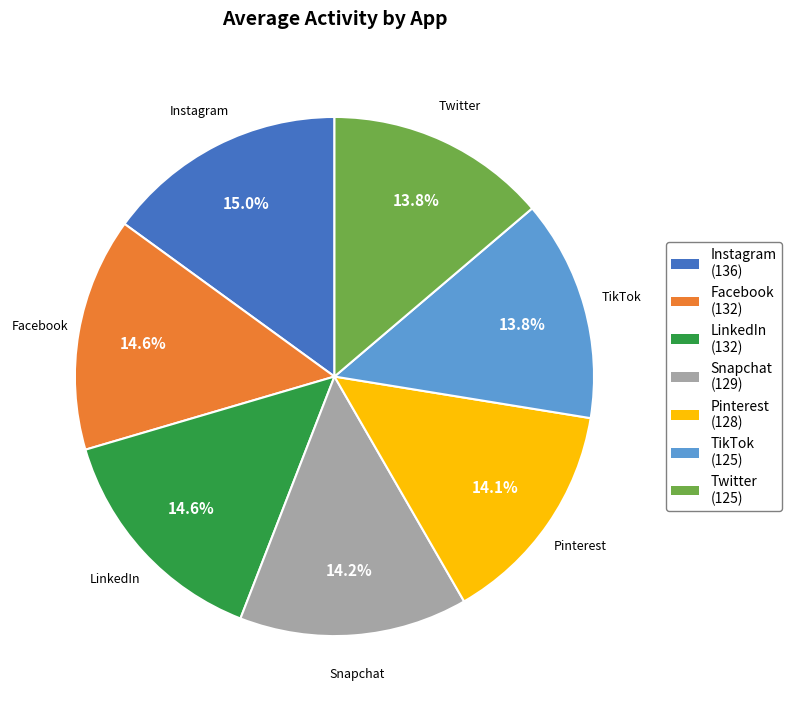

What percentage is the Twitter slice, to the nearest percent?

14%